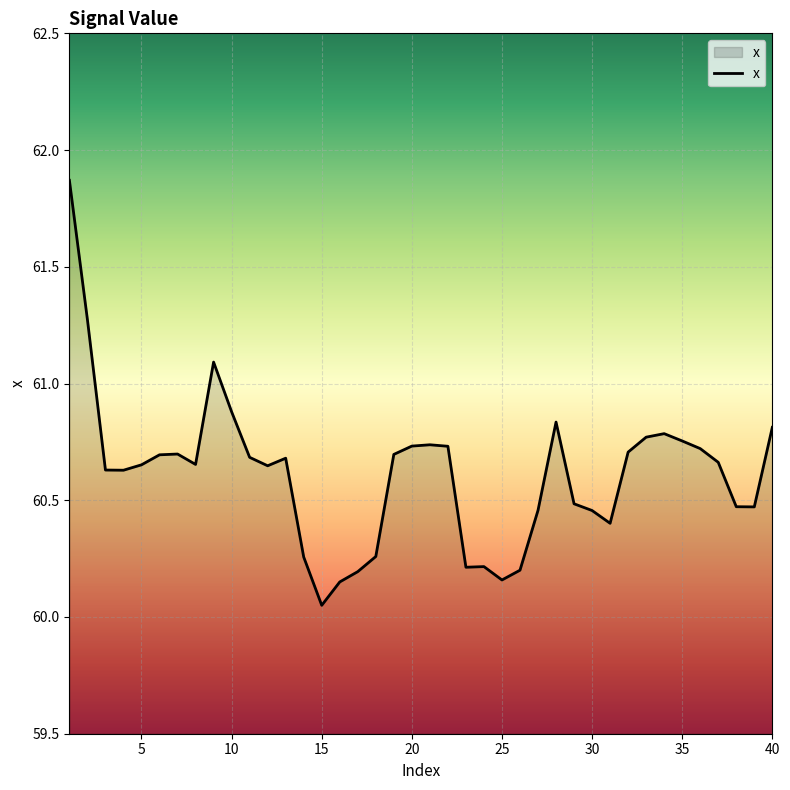

What is the difference between the maximum and minimum values?

1.8